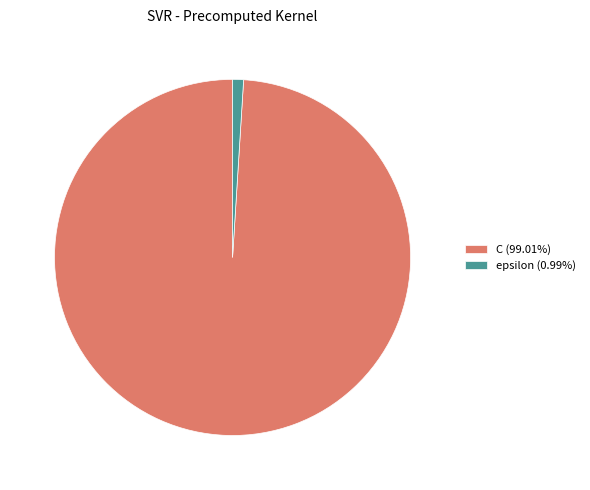

Do epsilon (0.99%) and C (99.01%) together represent more than half of the pie?

Yes